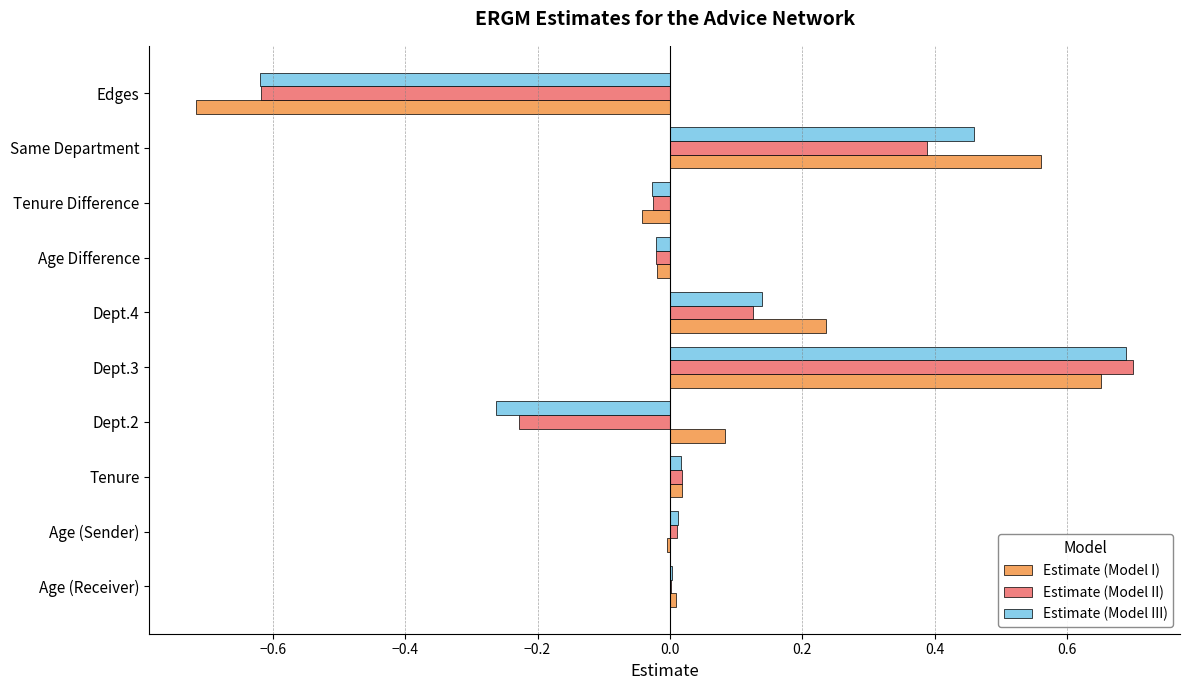

What is the sum of all Estimate (Model I) values?

0.8